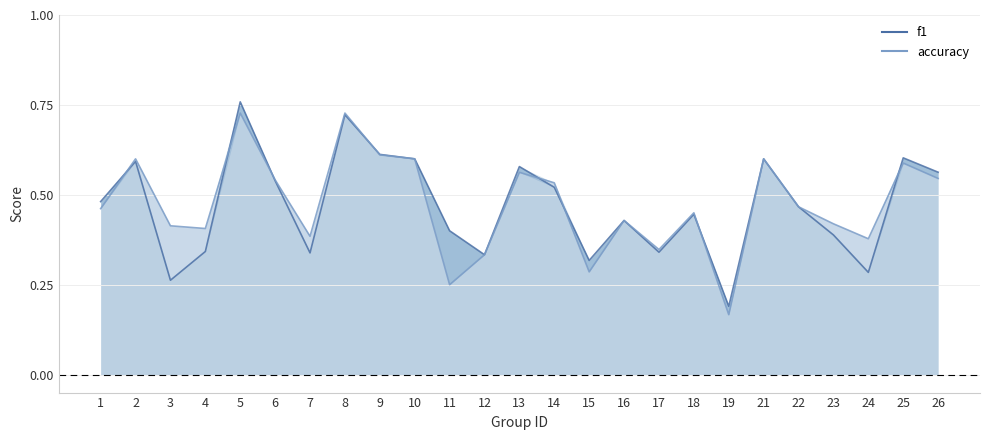

At which category does the chart reach its minimum across all series?

19